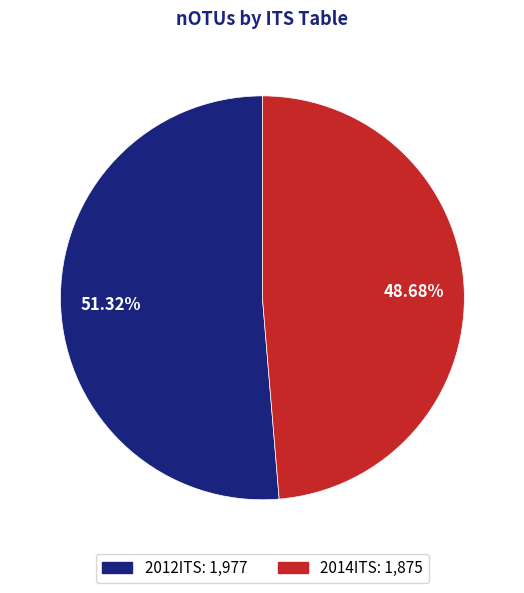

True or false: 2014ITS accounts for 62% of the total.

False